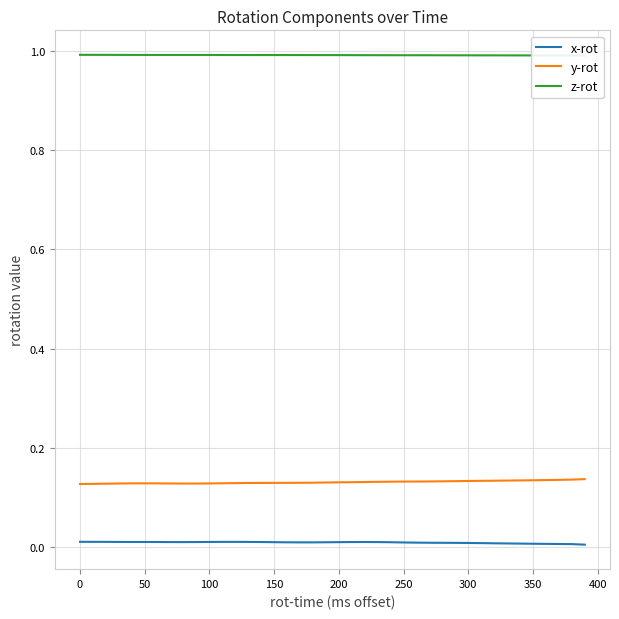

Does the chart display data point markers on the line(s)?

No